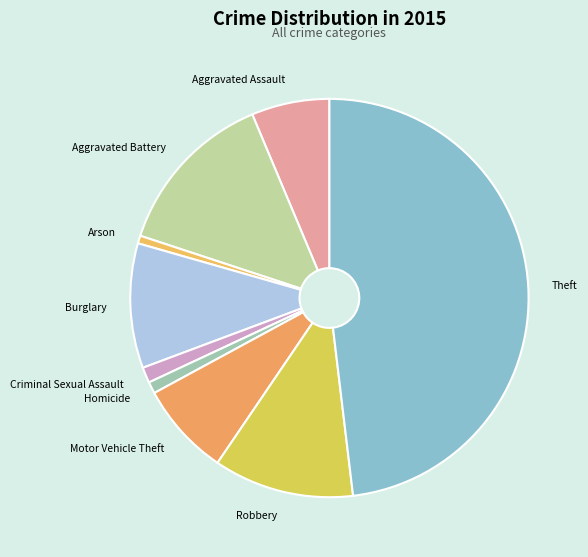

What is the largest slice in the pie chart?

Theft